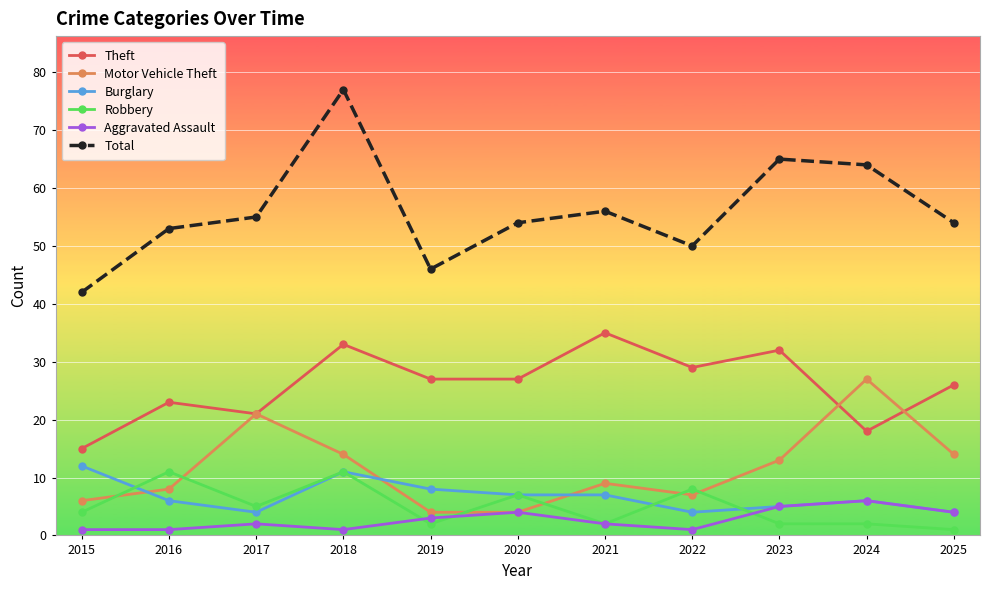

How many lines are shown in the chart?

6